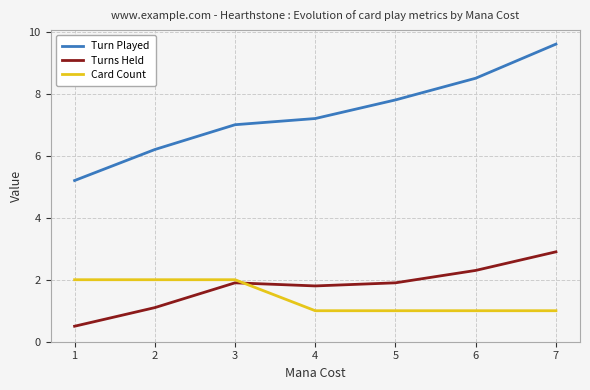

How many series are shown in this chart?

3